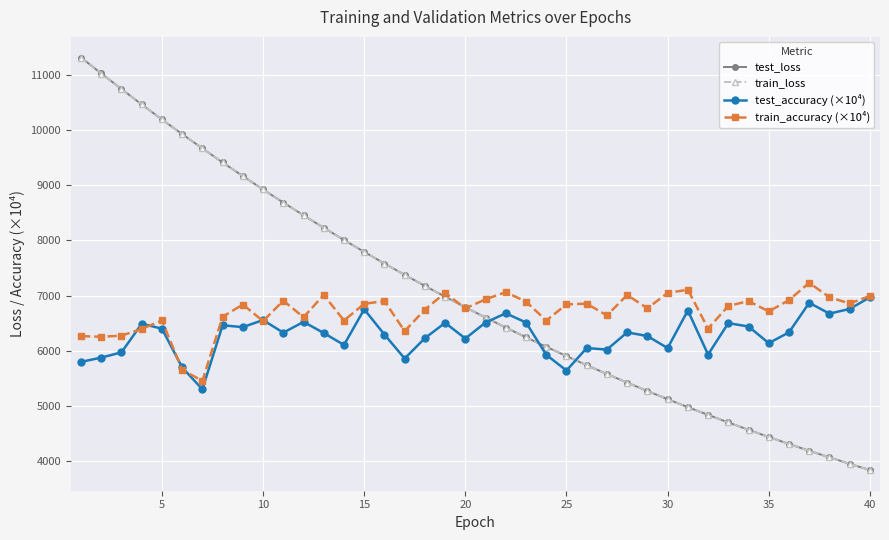

Which series has the widest spread of values?

test_loss